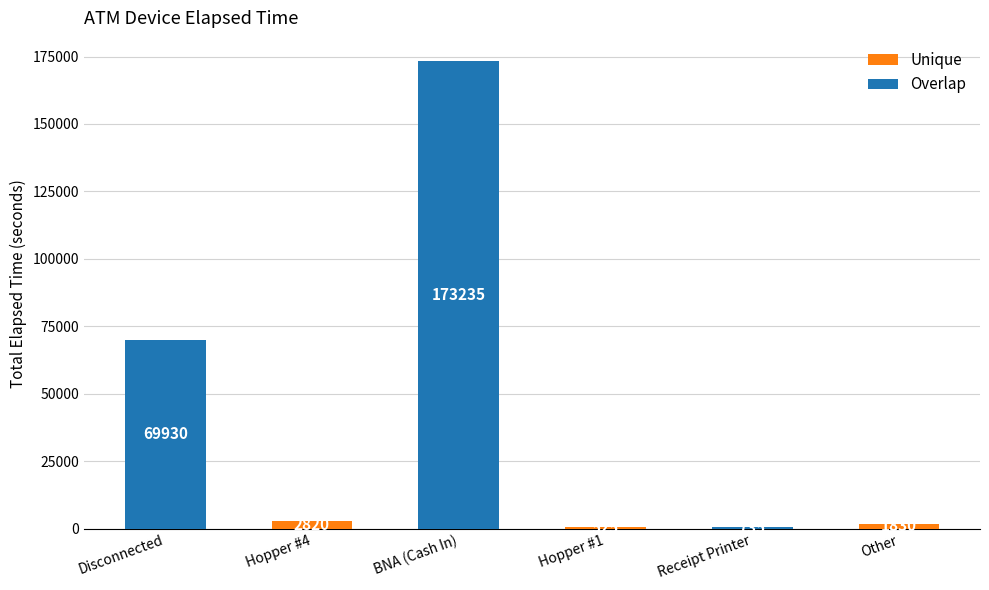

What is the sum of the values at Hopper #1 and BNA (Cash In)?

173760